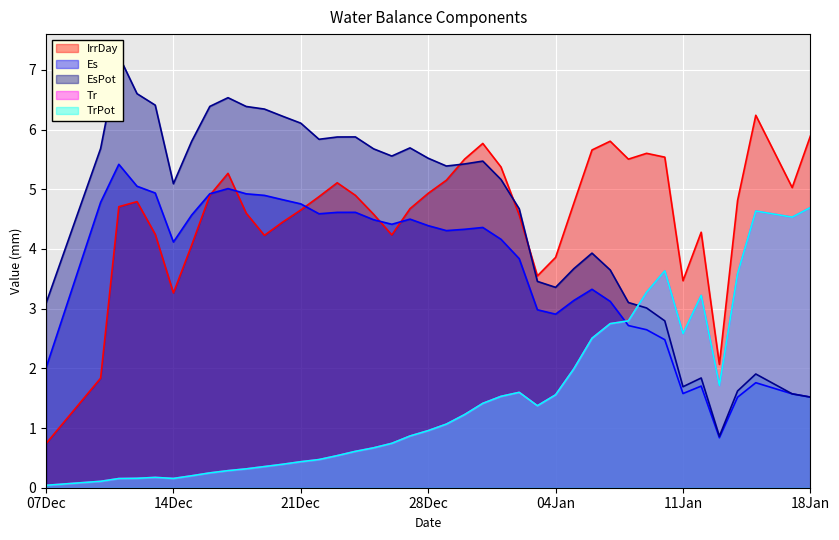

At which label is TrPot closest to 2?

2011-01-05